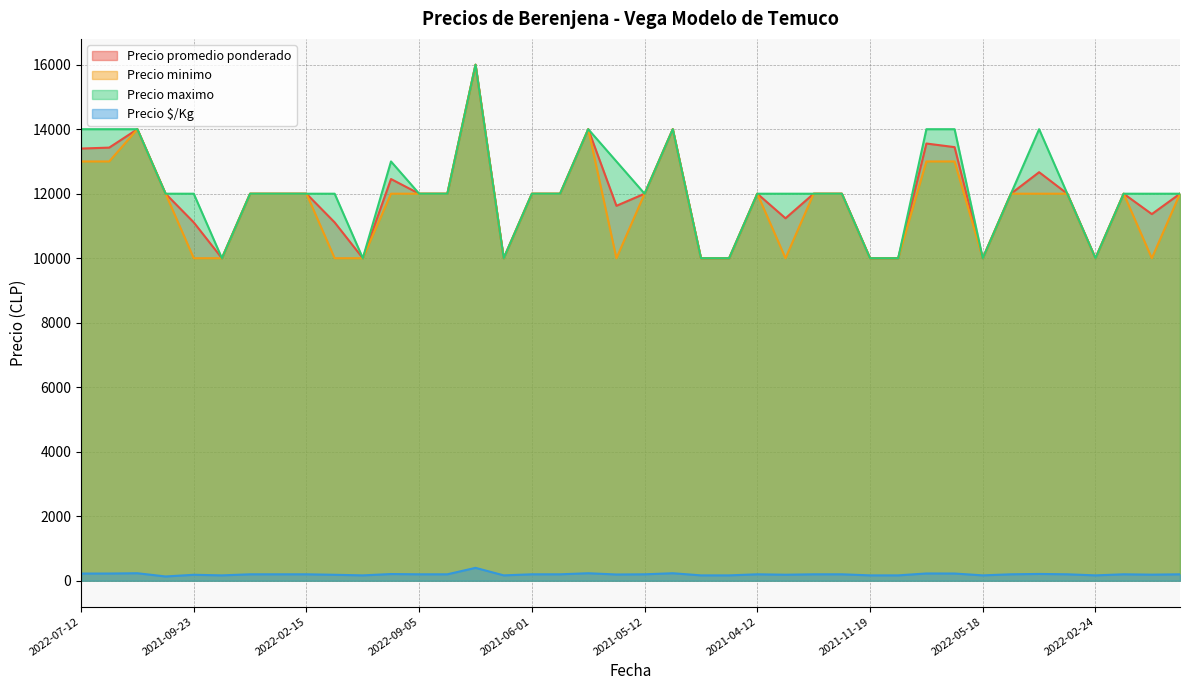

What is the value of the Precio minimo point at the 26th from the left?

10000